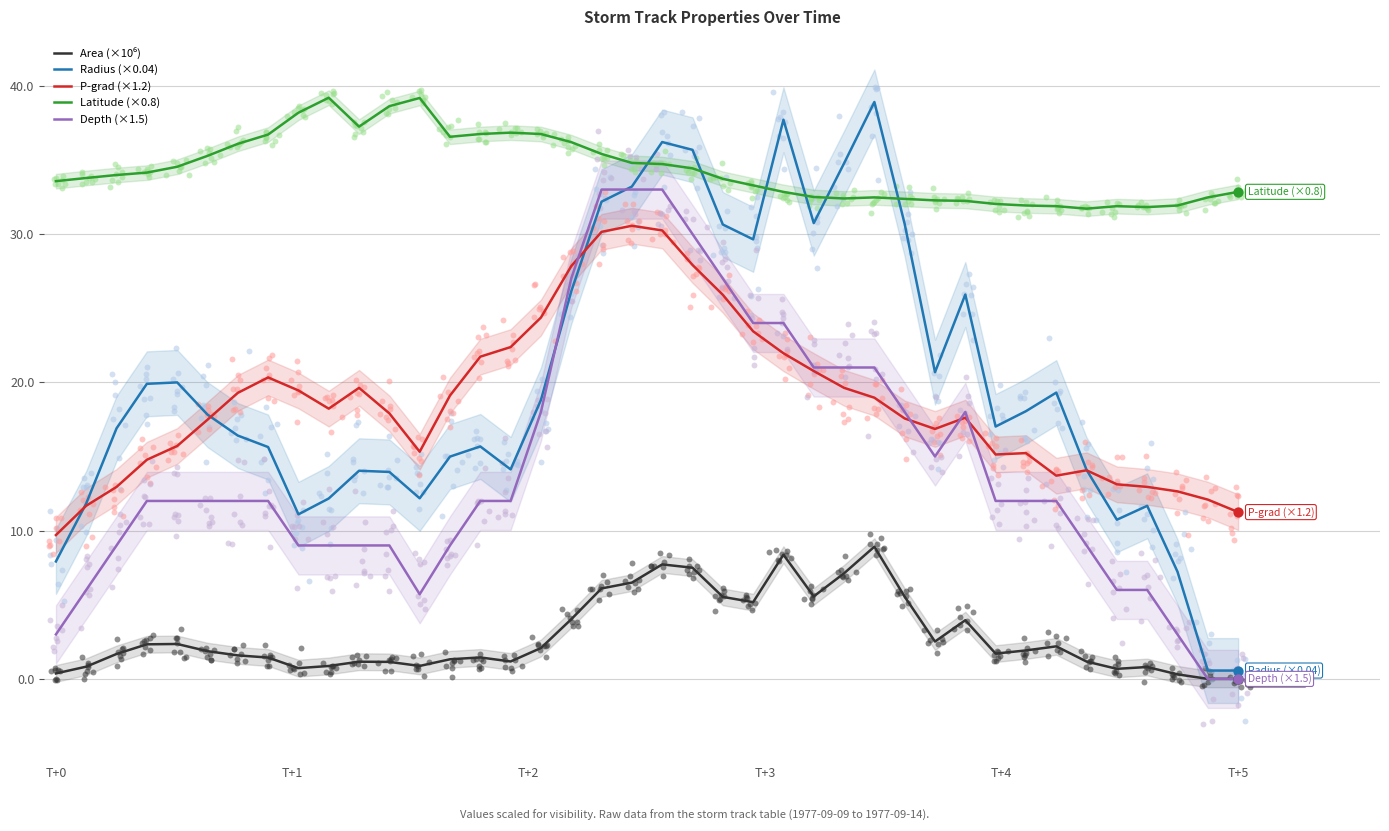

Which series has the largest total across all categories?

Latitude (×0.8)